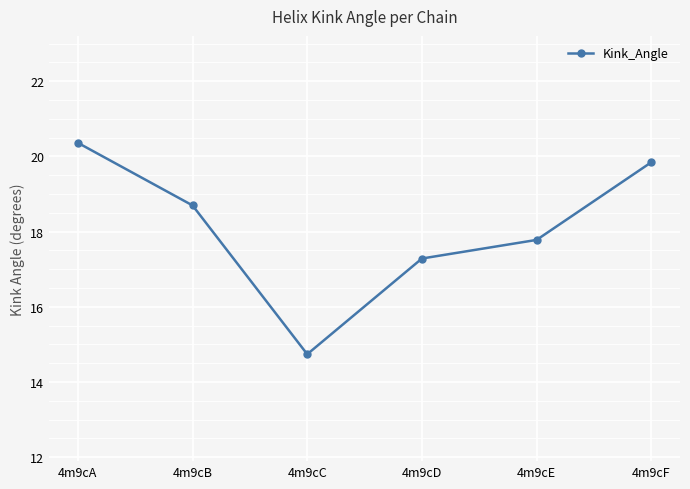

Between 4m9cF and 4m9cB, which is larger?

4m9cF